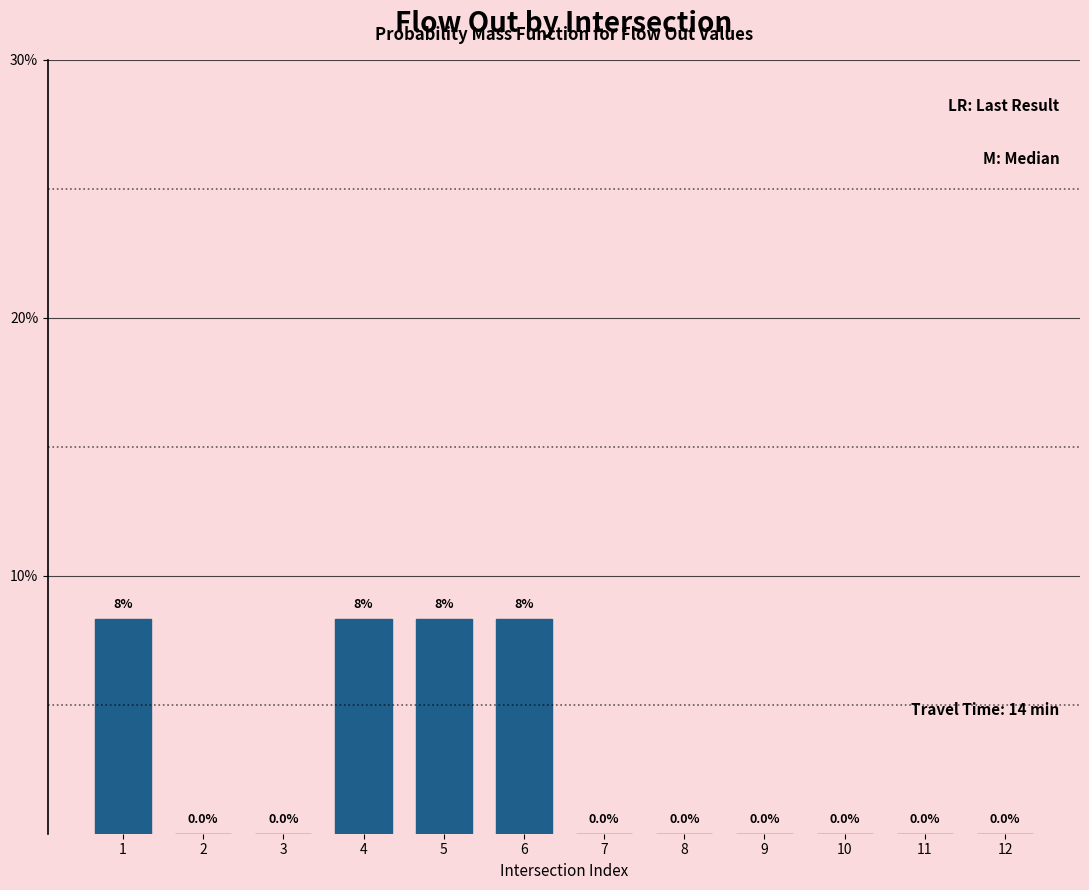

Reading left to right, list all the values displayed in this chart.

1=8.3	2=0.0	3=0.0	4=8.3	5=8.3	6=8.3	7=0.0	8=0.0	9=0.0	10=0.0	11=0.0	12=0.0